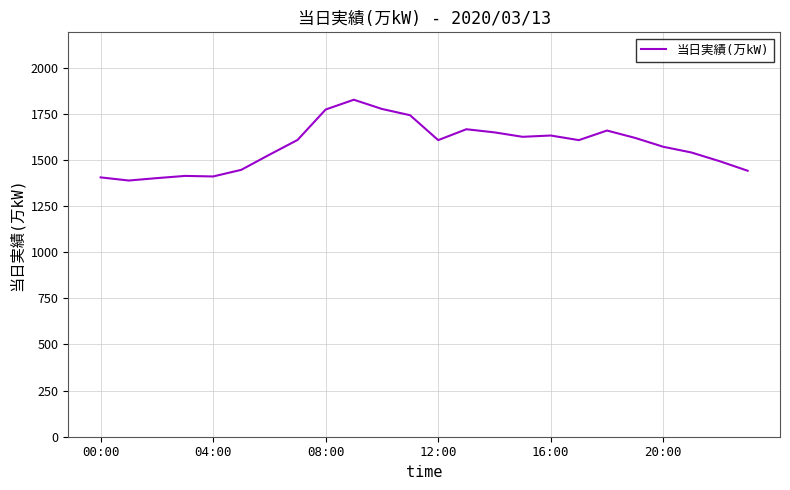

Is this an area chart (filled region under the line)?

No